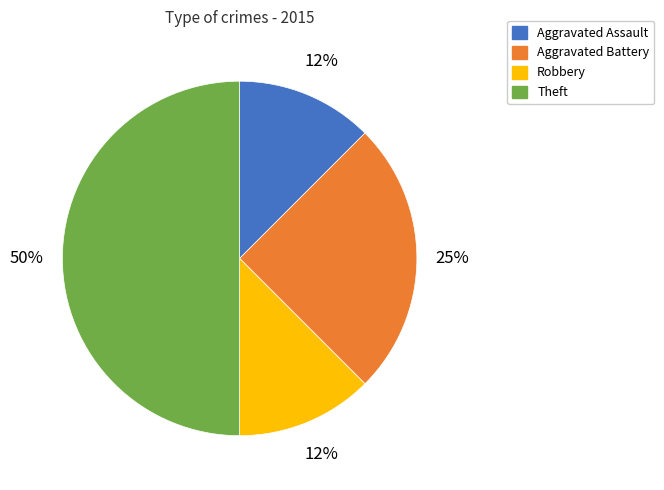

Does Aggravated Battery account for over 50% of the chart?

No